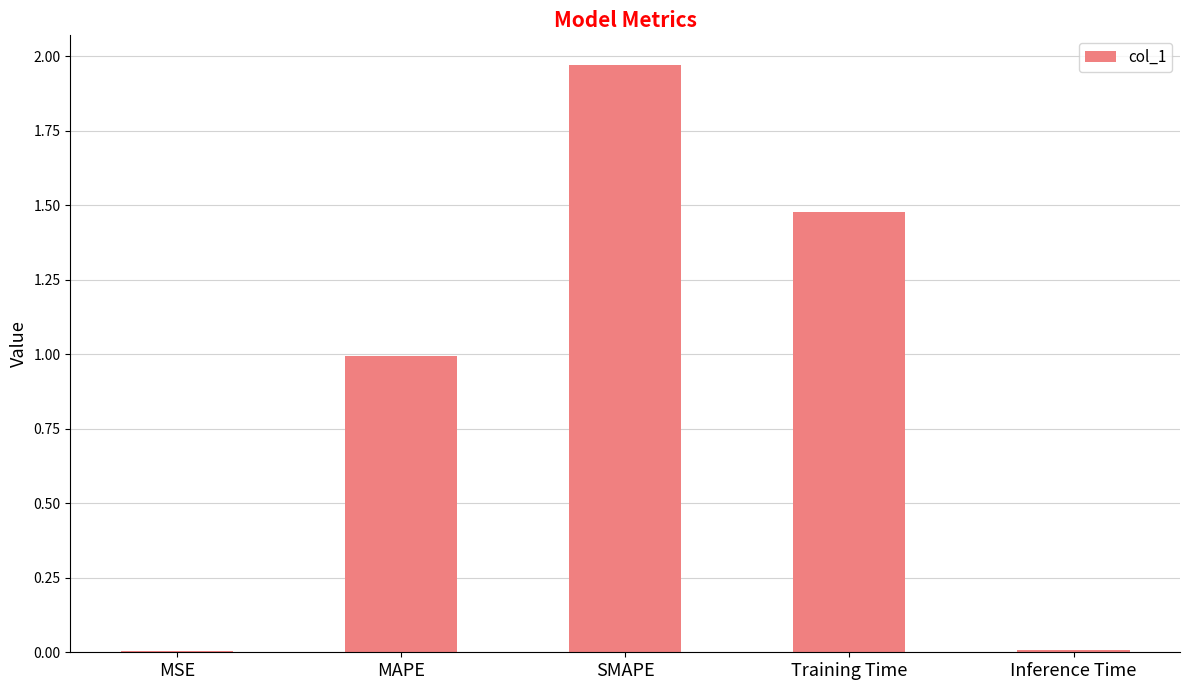

The value at MSE is 0.0. True or false?

True